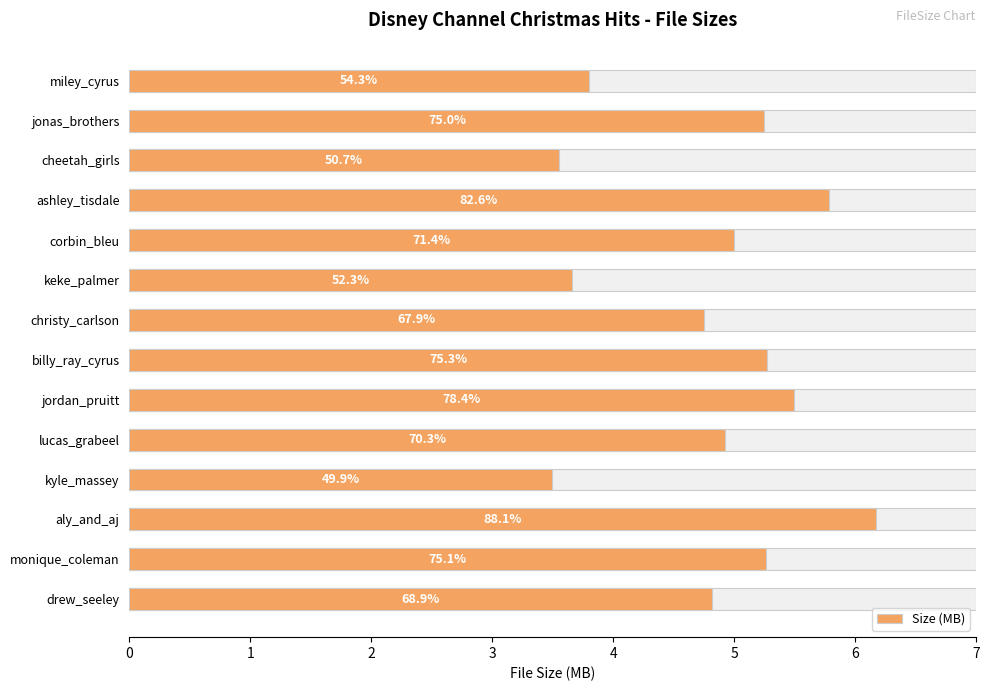

What is the minimum value shown in the chart?

3.5